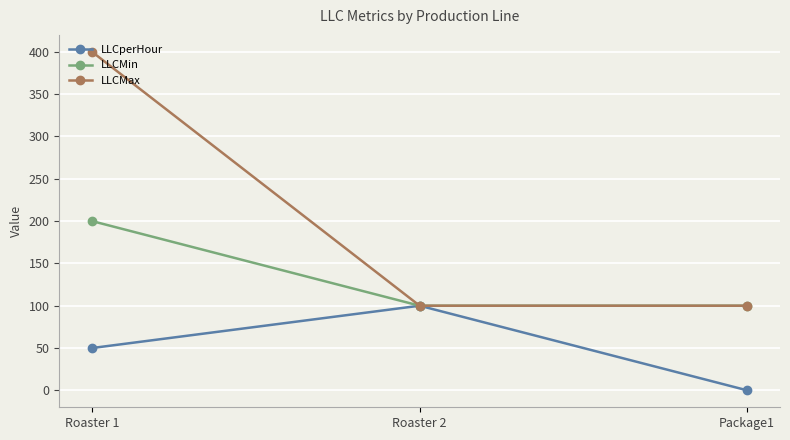

True or false: LLCMax has a value of 67 at Roaster 2.

False